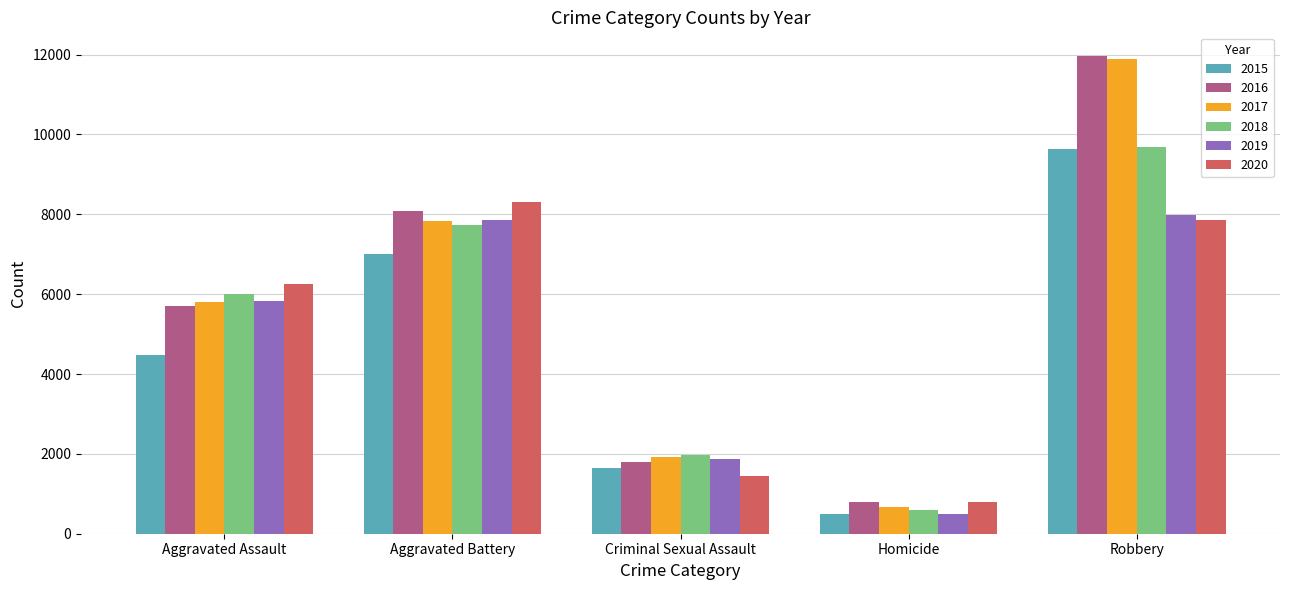

The value of 2019 at Robbery is 12237. True or false?

False